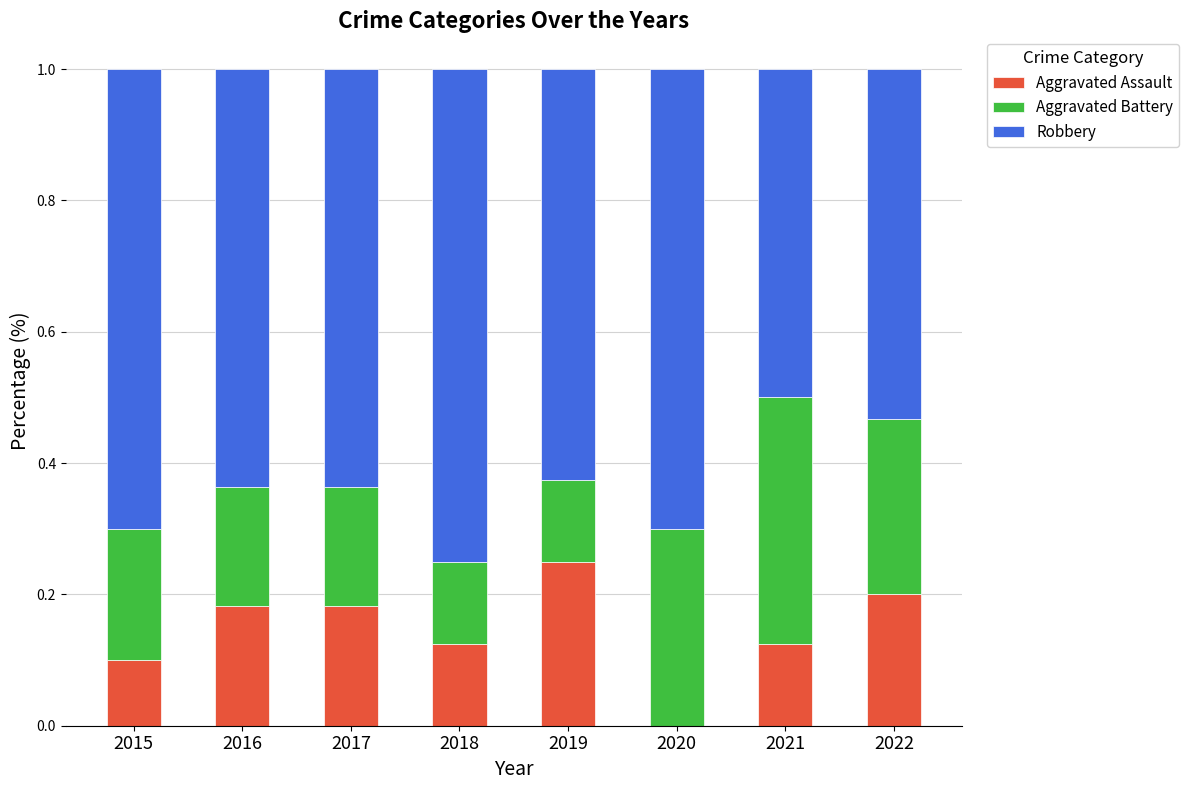

True or false: Aggravated Assault has a value of 0.2 at 2019.

True